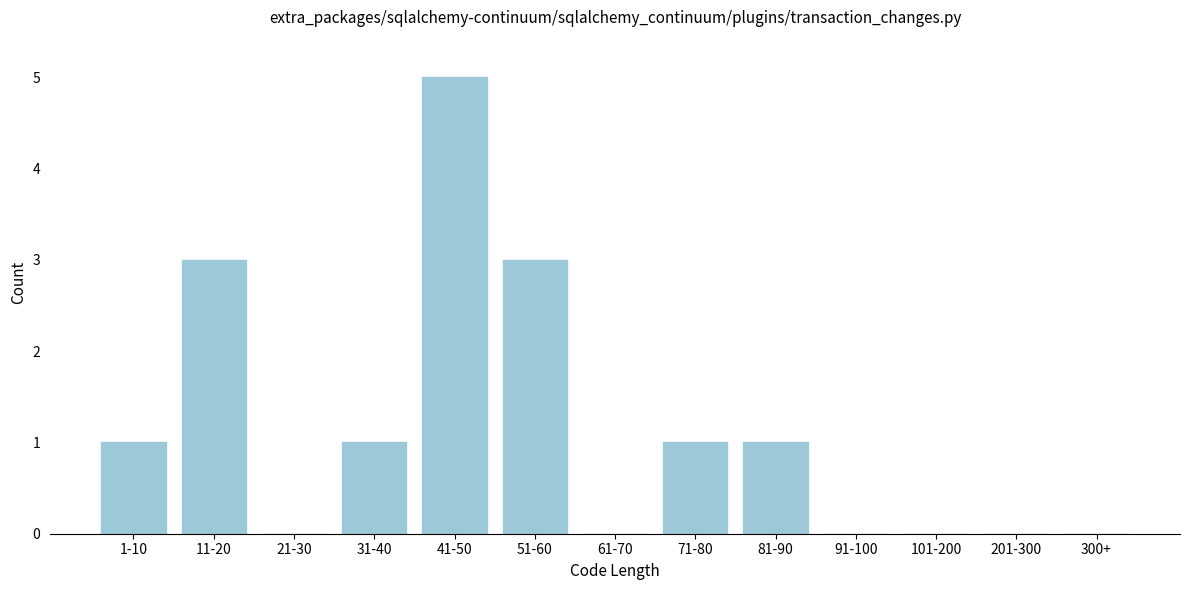

Reading left to right, what are all the values shown in this chart?

1-10=1	11-20=3	21-30=0	31-40=1	41-50=5	51-60=3	61-70=0	71-80=1	81-90=1	91-100=0	101-200=0	201-300=0	300+=0